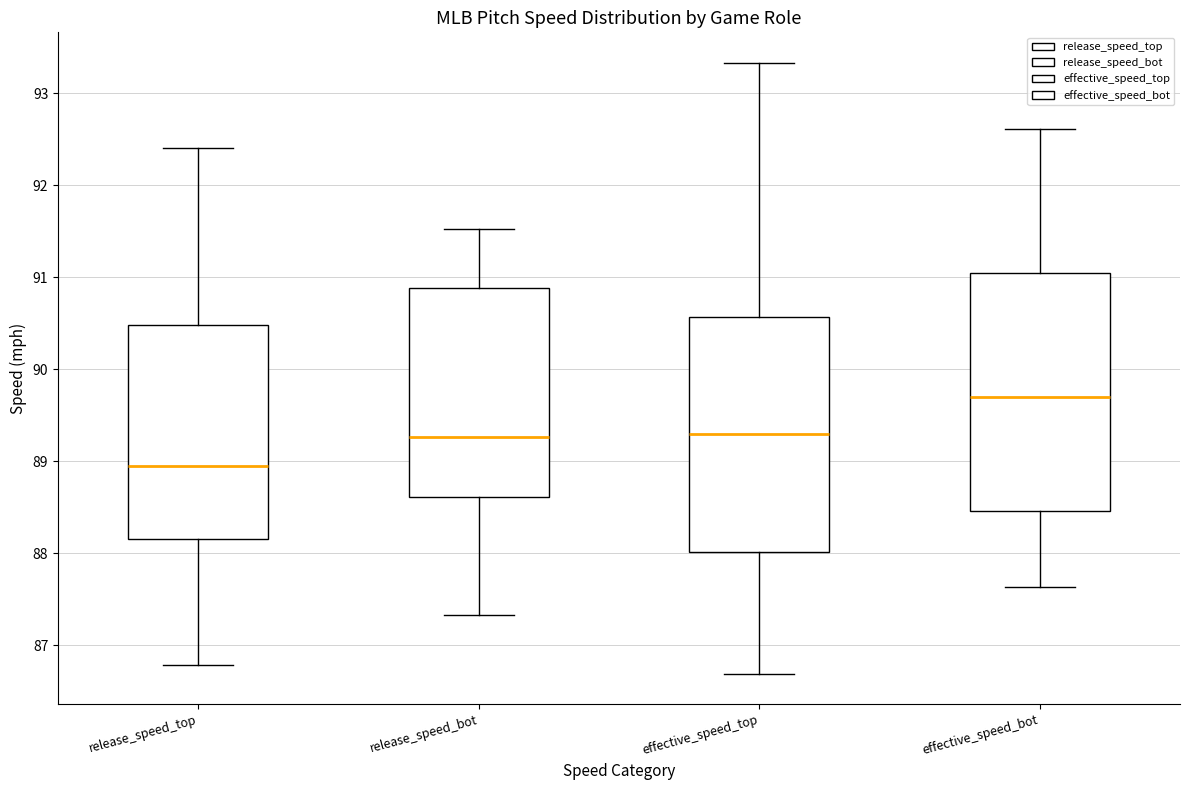

Where is the upper edge of the box for effective_speed_top on the y-axis? The values are not printed on the chart, so give them approximately, as read against the axis.

90.6